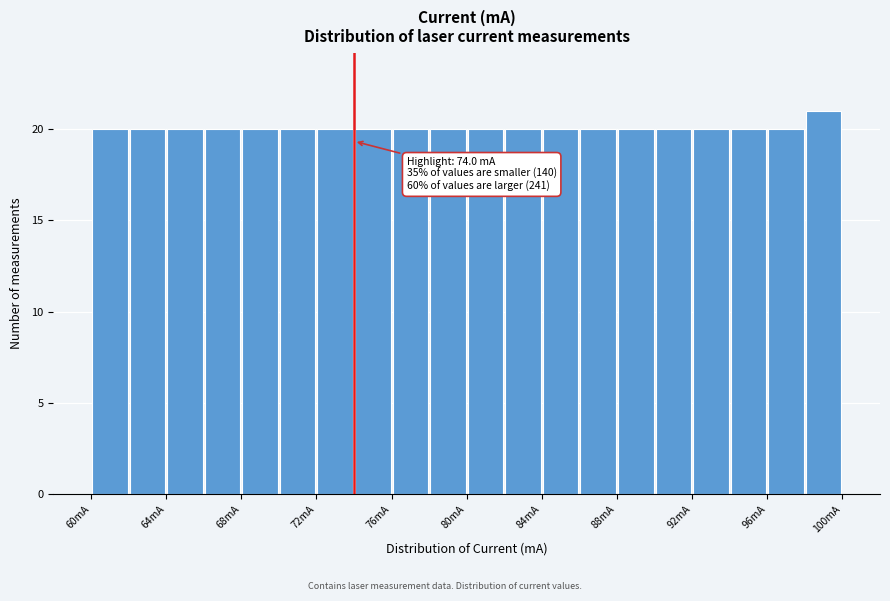

Which range on the x-axis has the tallest bar?

98 to 100